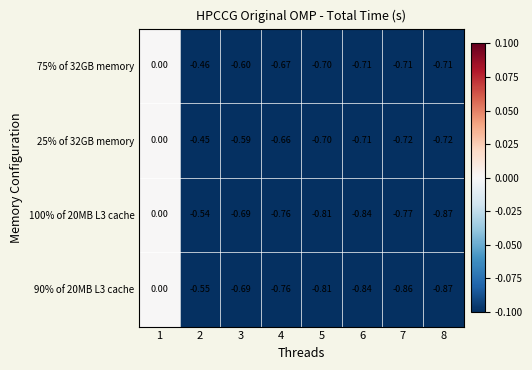

Is the value of 90% of 20MB L3 cache at 7 greater than the value of 100% of 20MB L3 cache at 3?

No